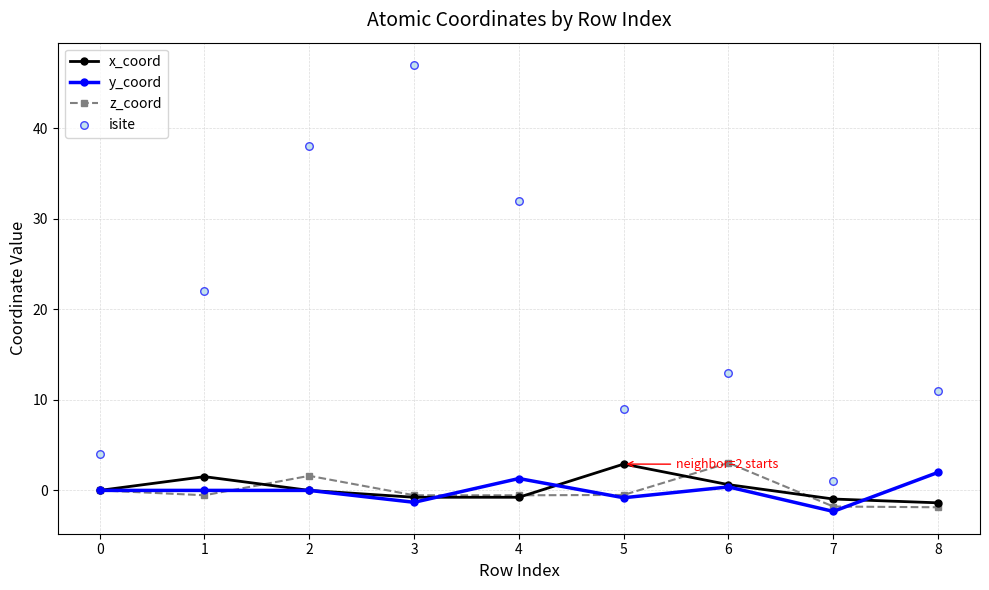

Which series contains the highest Y value?

isite